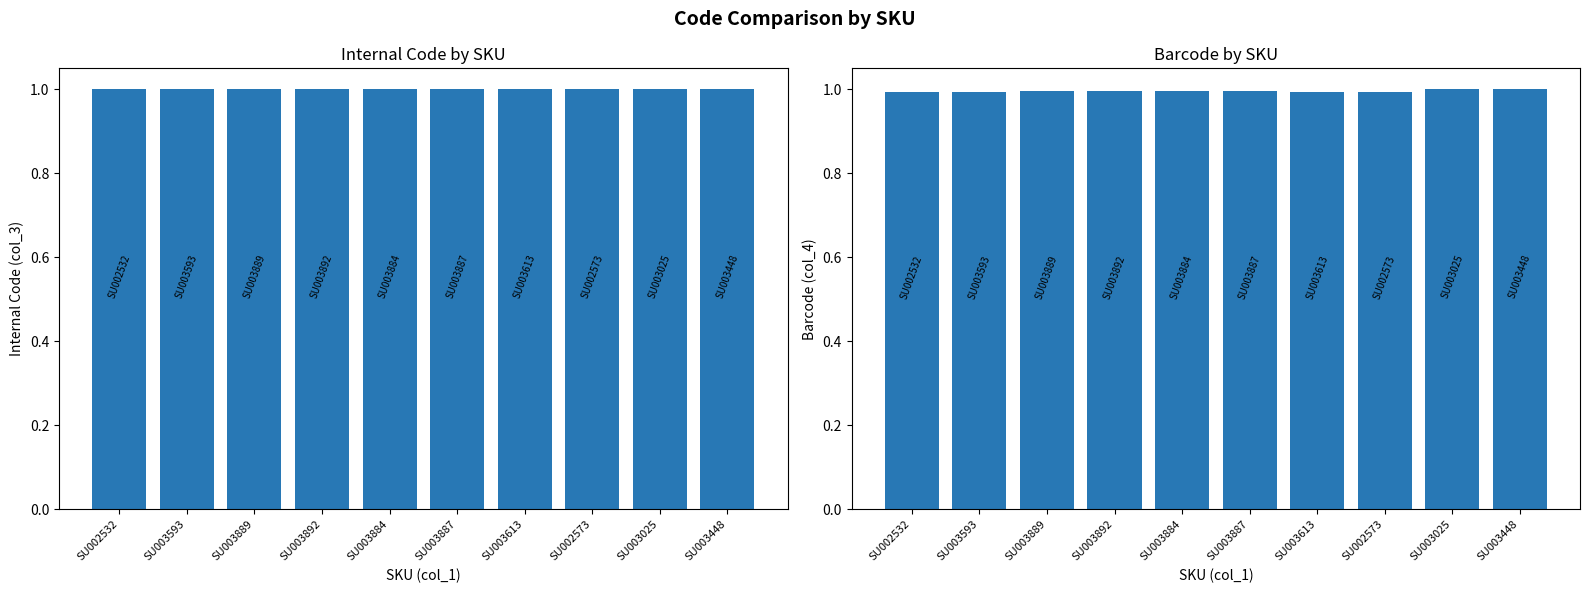

Which series has the largest total across all categories?

col_3 (Internal Code)